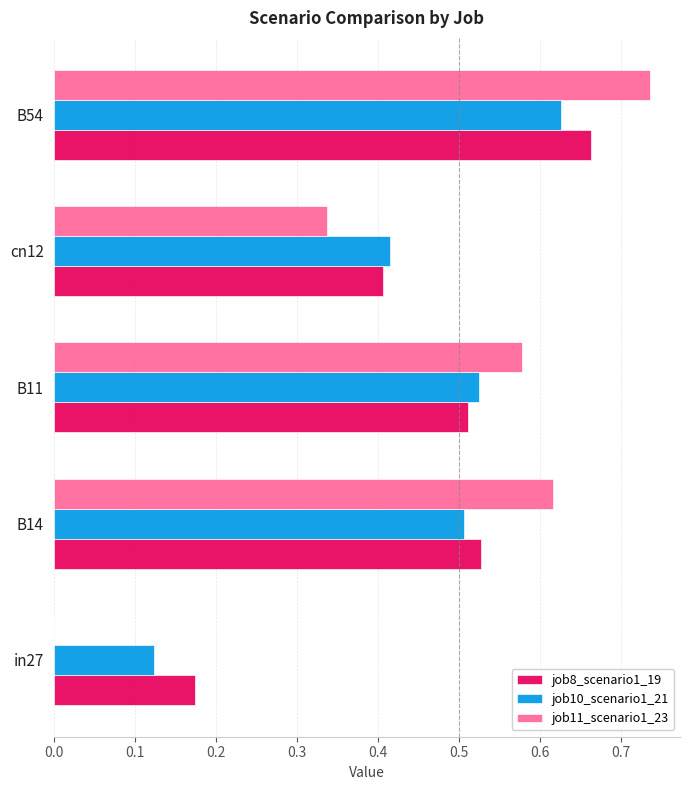

What is the total value across all series at B54?

2.0